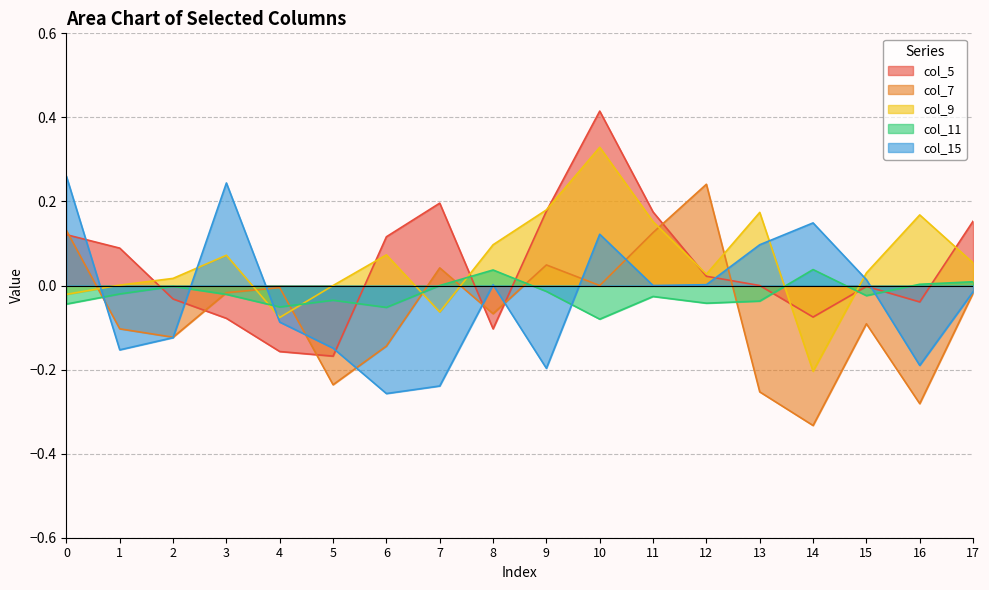

Reading left to right, what are all the values shown in this chart?

col_5: 0.1	0.1	-0.0	-0.1	-0.2	-0.2	0.1	0.2	-0.1	0.2	0.4	0.2	0.0	0.0	-0.1	-0.0	-0.0	0.2
col_7: 0.1	-0.1	-0.1	-0.0	-0.0	-0.2	-0.1	0.0	-0.1	0.0	0.0	0.1	0.2	-0.3	-0.3	-0.1	-0.3	-0.0
col_9: -0.0	0.0	0.0	0.1	-0.1	0.0	0.1	-0.1	0.1	0.2	0.3	0.2	0.0	0.2	-0.2	0.0	0.2	0.1
col_11: -0.0	-0.0	-0.0	-0.0	-0.1	-0.0	-0.1	0.0	0.0	-0.0	-0.1	-0.0	-0.0	-0.0	0.0	-0.0	0.0	0.0
col_15: 0.3	-0.2	-0.1	0.2	-0.1	-0.1	-0.3	-0.2	0.0	-0.2	0.1	0.0	0.0	0.1	0.1	0.0	-0.2	-0.0